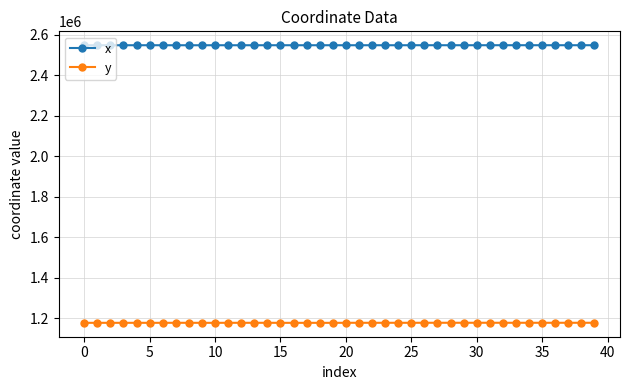

List the series in order of their overall mean, lowest first.

y, x